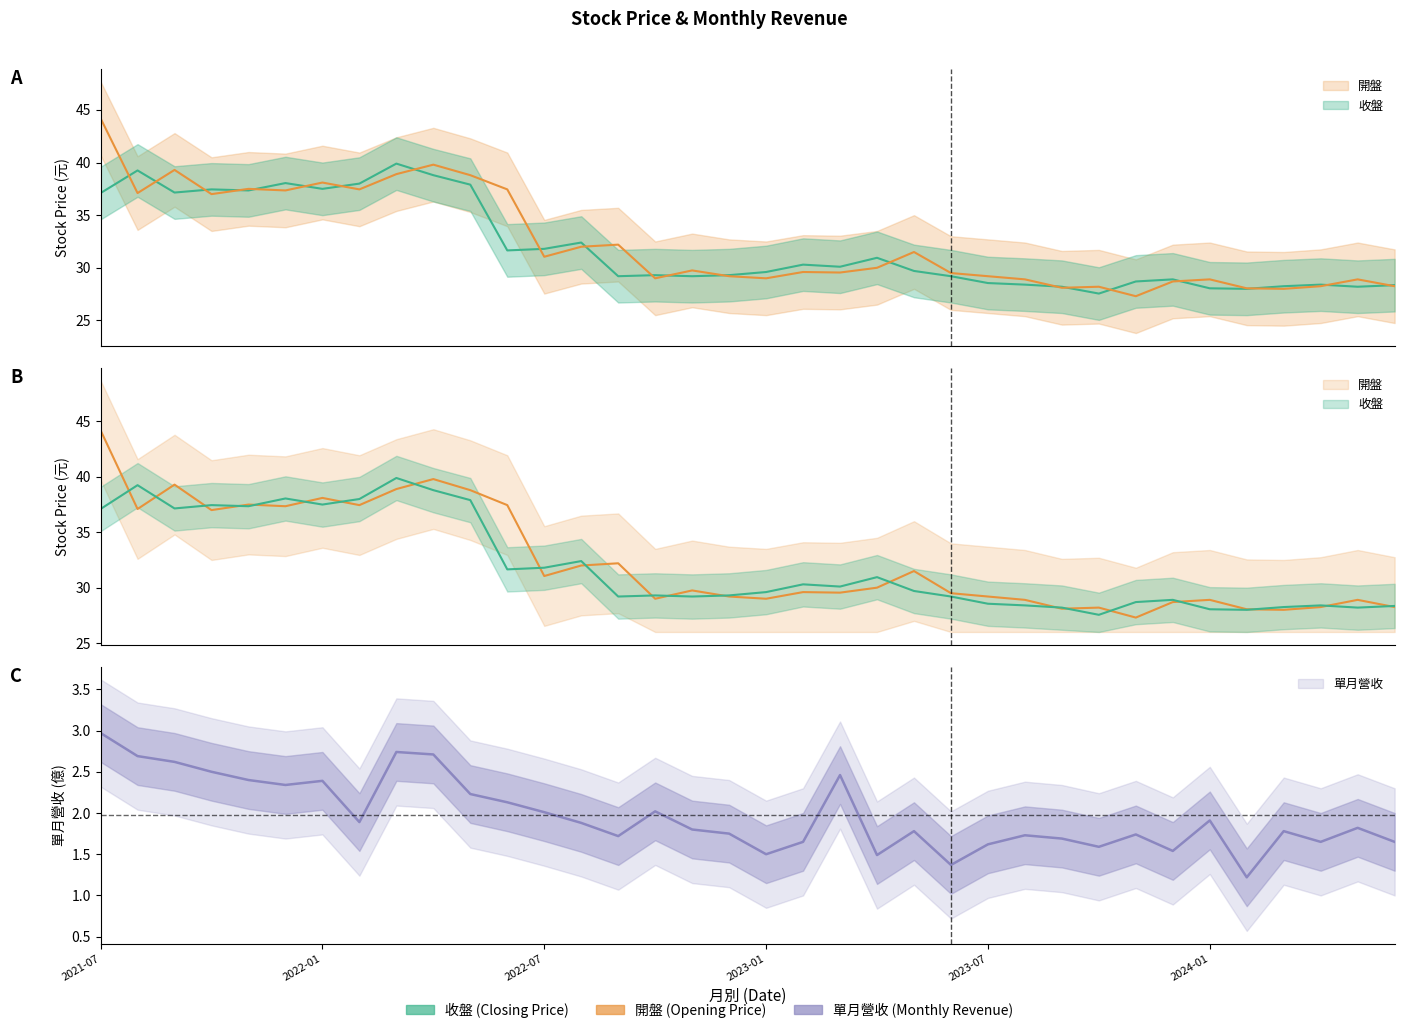

Is the value of 單月營收 at 2021-09 greater than the value of 開盤 at 2023-09?

No